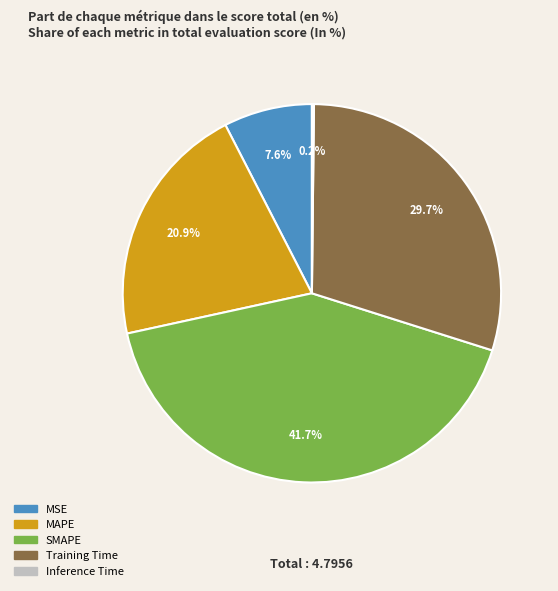

True or false: MSE accounts for 16% of the total.

False